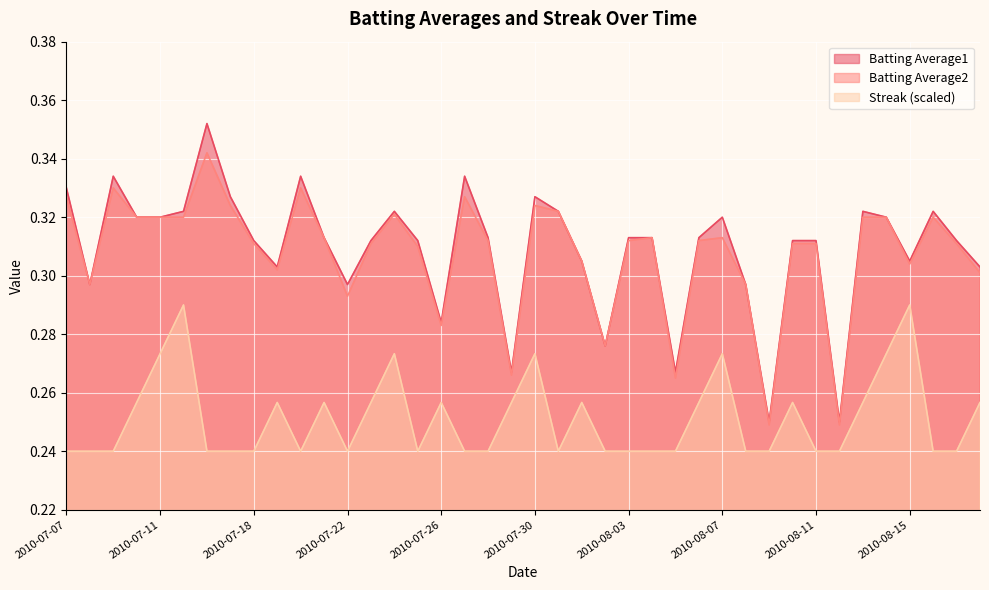

True or false: Batting Average2 has more than 2 interior local peaks.

True